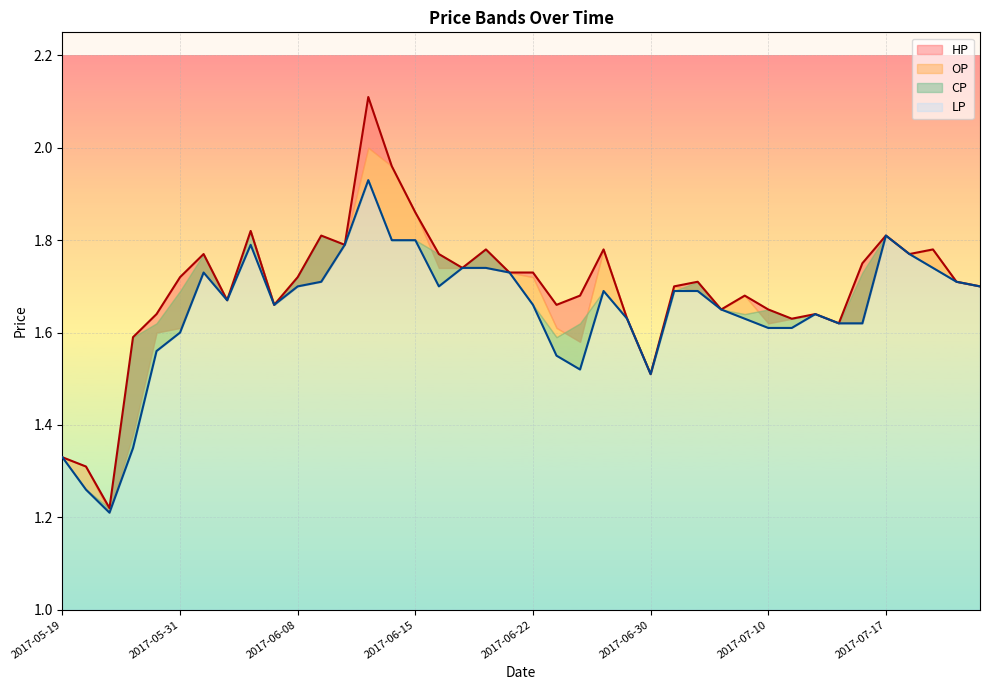

What position from the right is 2017-06-20?

22